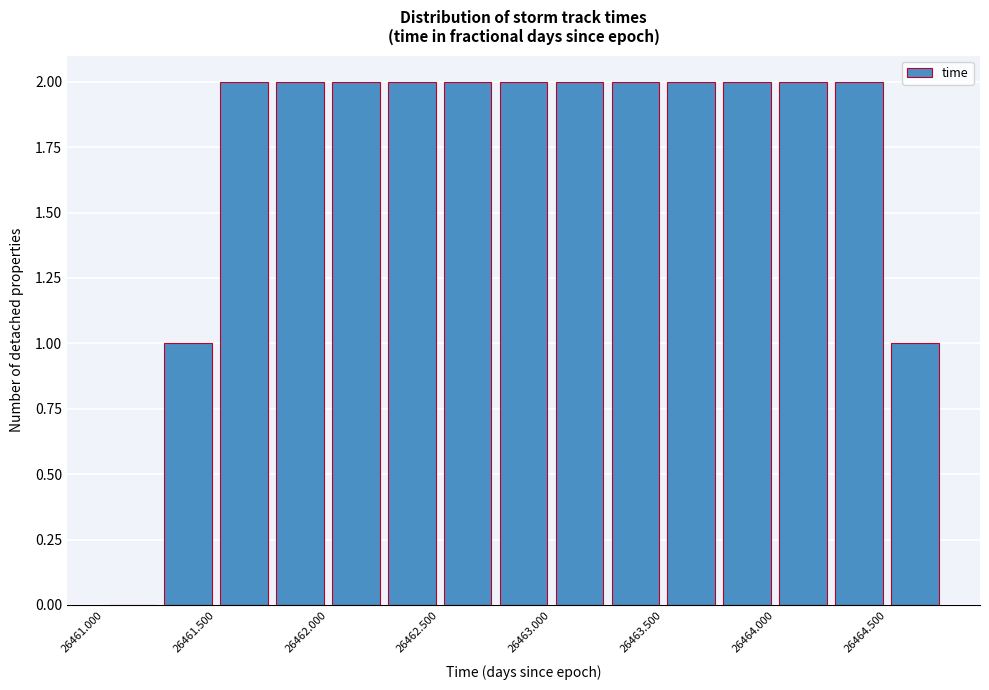

Reading left to right, list every bar in this chart as the range it spans on the x-axis followed by its height. The values are not printed on the chart, so give them approximately, as read against the axis.

26461.00 to 26461.25: 0
26461.25 to 26461.50: 1
26461.50 to 26461.75: 2
26461.75 to 26462.00: 2
26462.00 to 26462.25: 2
26462.25 to 26462.50: 2
26462.50 to 26462.75: 2
26462.75 to 26463.00: 2
26463.00 to 26463.25: 2
26463.25 to 26463.50: 2
26463.50 to 26463.75: 2
26463.75 to 26464.00: 2
26464.00 to 26464.25: 2
26464.25 to 26464.50: 2
26464.50 to 26464.75: 1